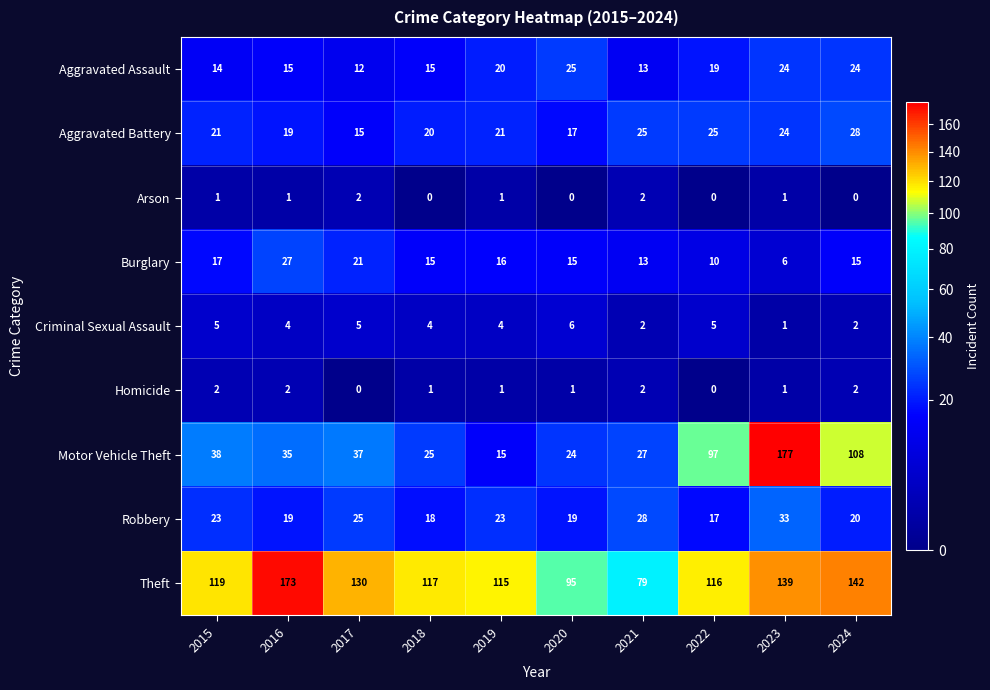

The Robbery series shows 30 at 2022. True or false?

False